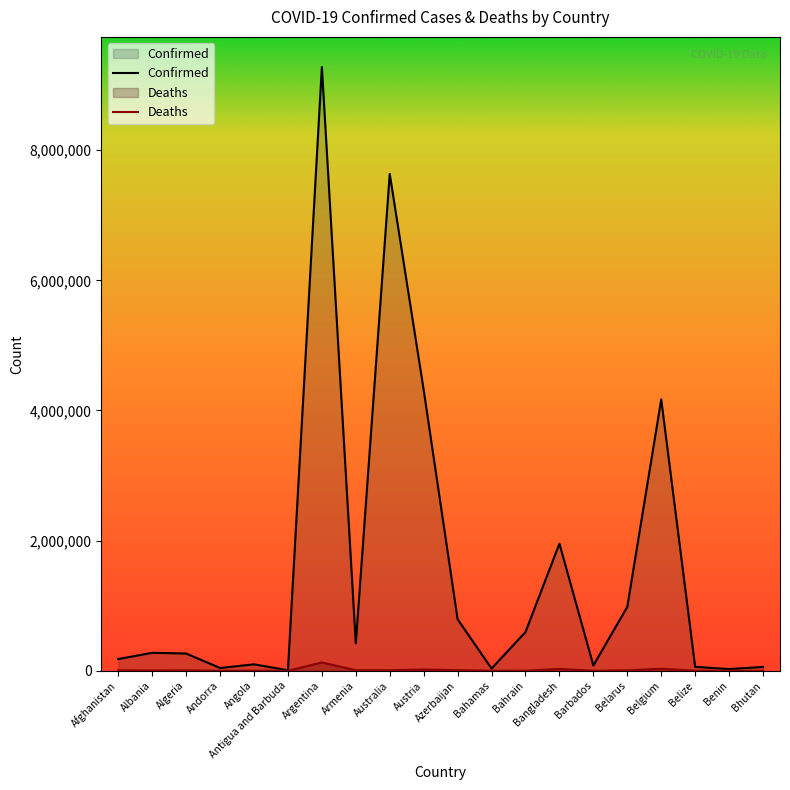

At which category does Confirmed reach its first local valley?

Andorra